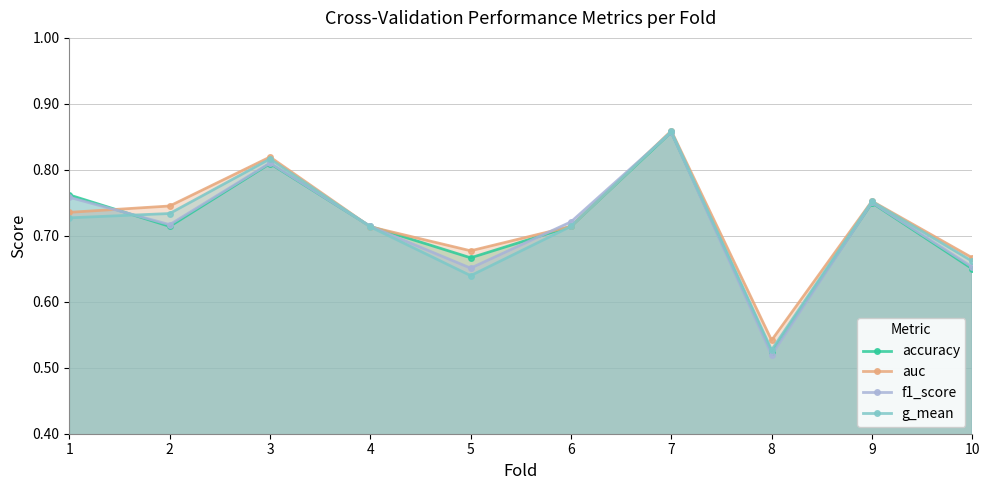

Which category has the highest value across all series?

7